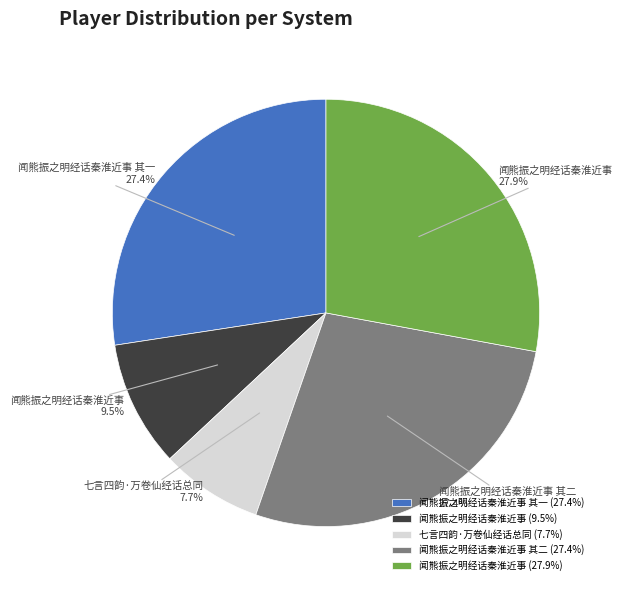

Is there any slice that represents more than half of the pie?

No